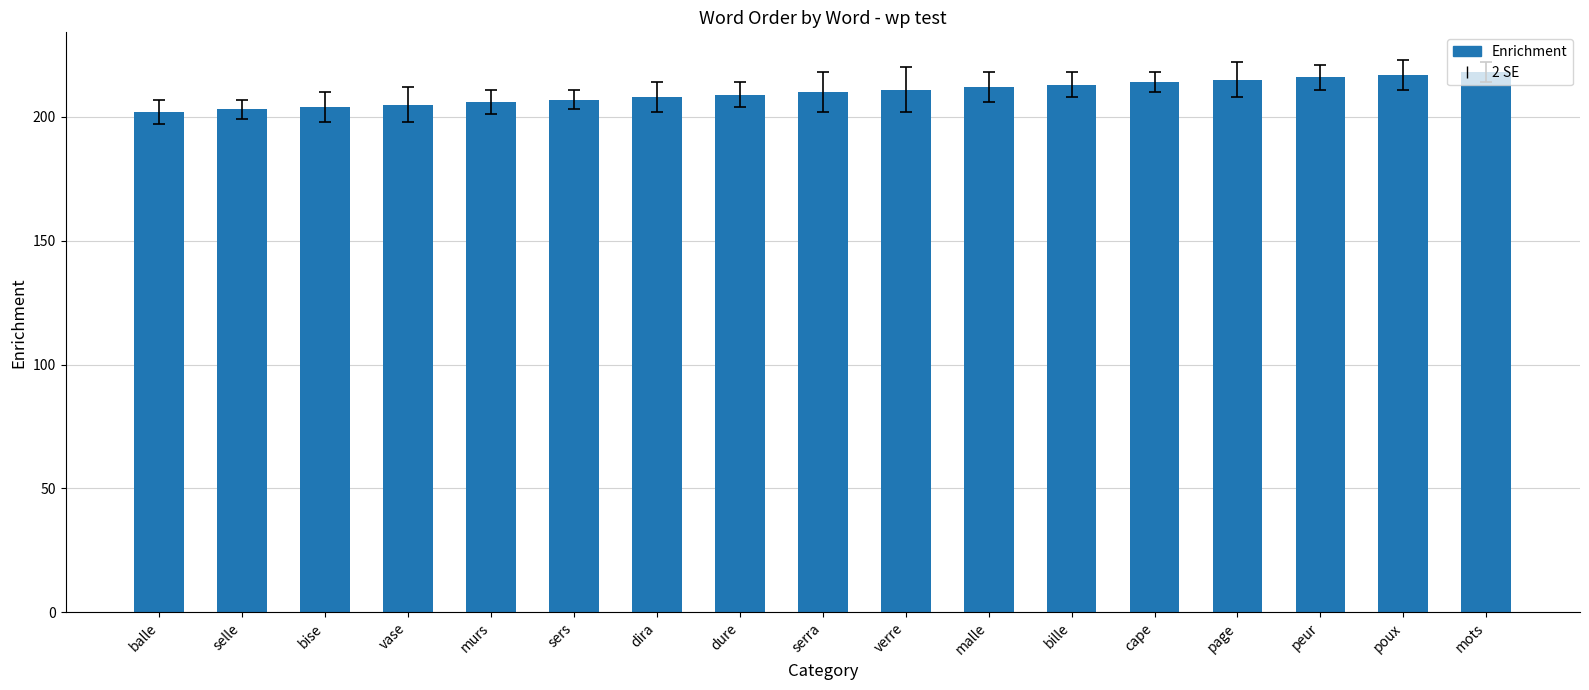

What is the value of the 12th bar from the left?

213